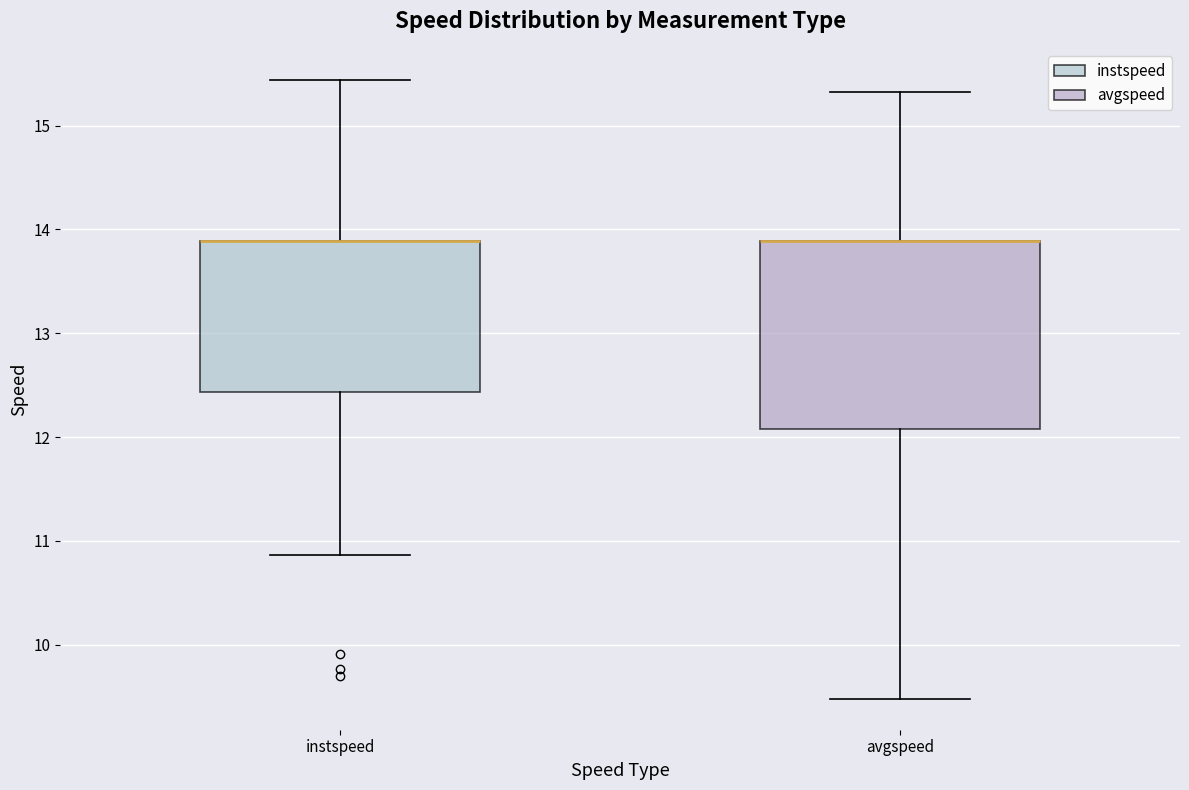

Where does the upper whisker of the box for avgspeed end on the y-axis? The values are not printed on the chart, so give them approximately, as read against the axis.

15.3